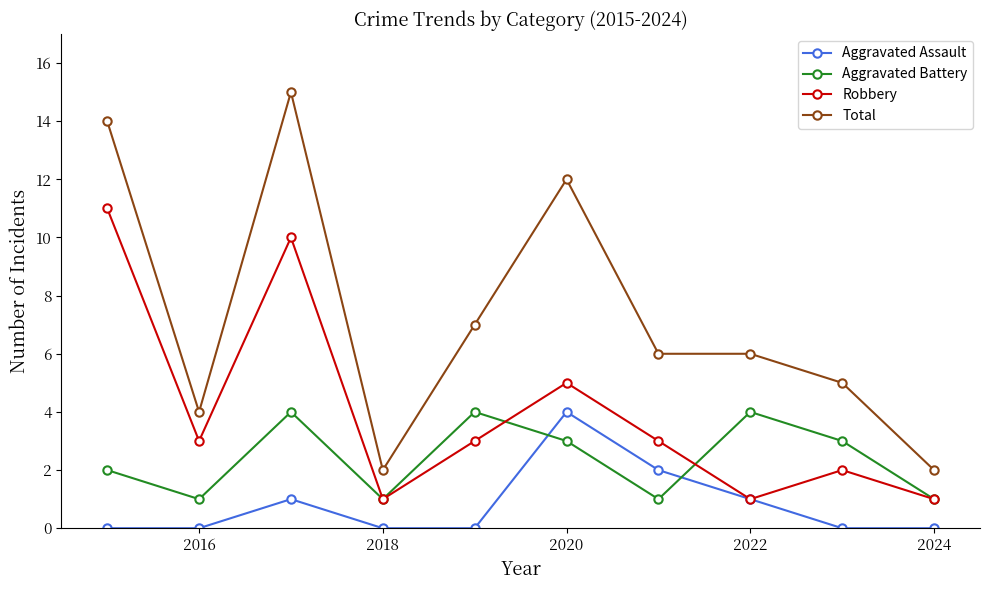

List the series in order of their overall mean, highest first.

Total, Robbery, Aggravated Battery, Aggravated Assault